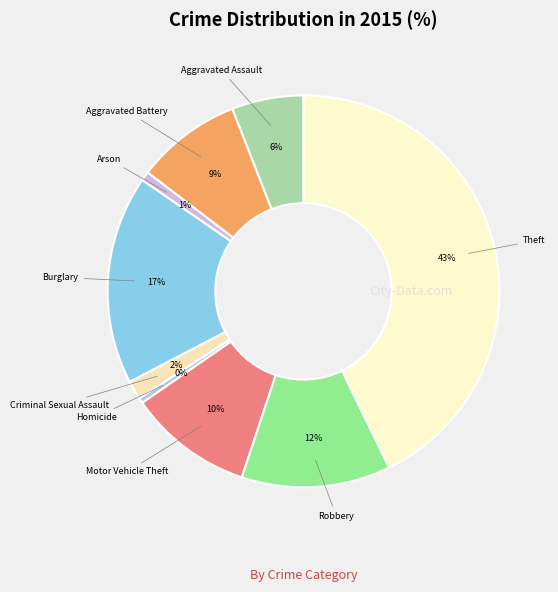

Do Motor Vehicle Theft and Homicide together represent more than half of the pie?

No